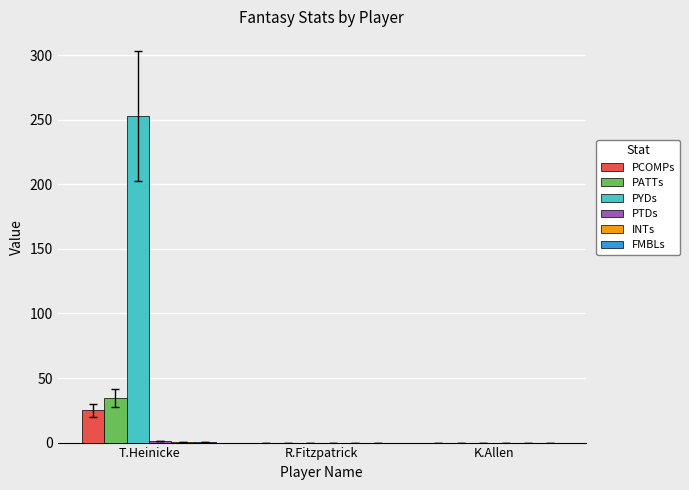

What is the greatest value displayed?

252.8